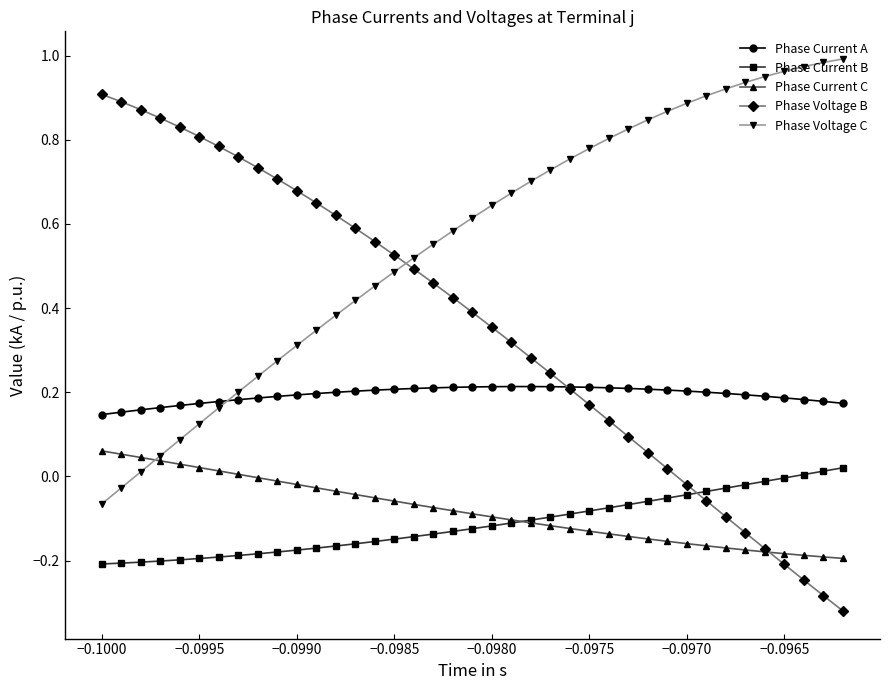

Which series has the widest spread of values?

Phase Voltage B